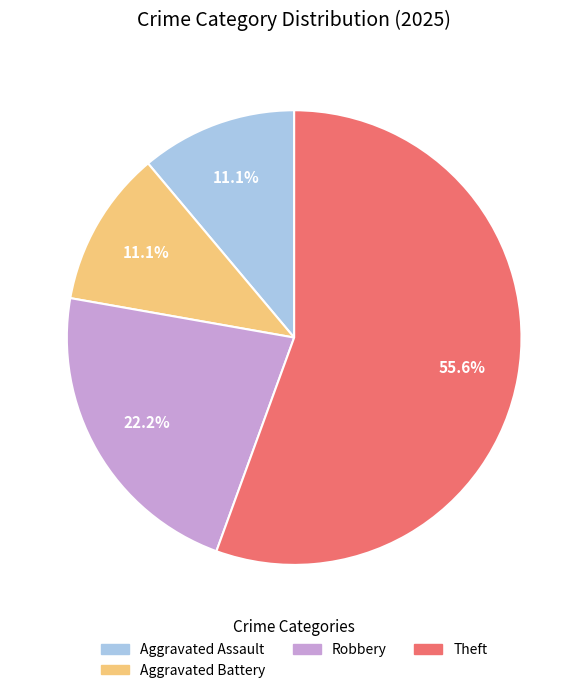

Does any single category account for the majority?

Yes